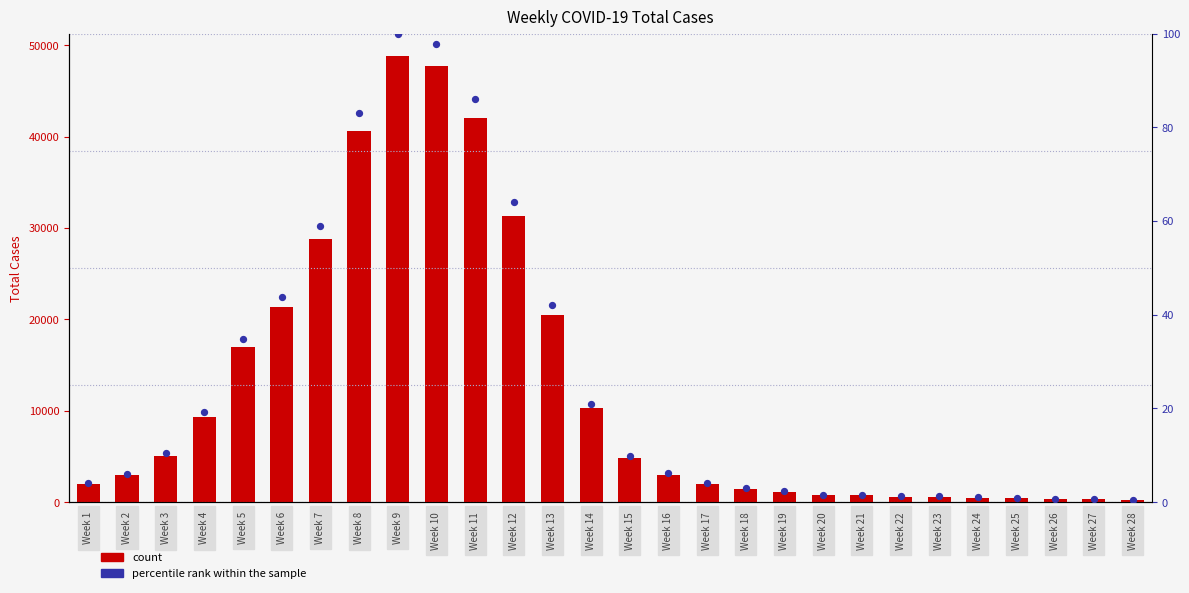

Which series has the largest Y range (max minus min)?

total cases